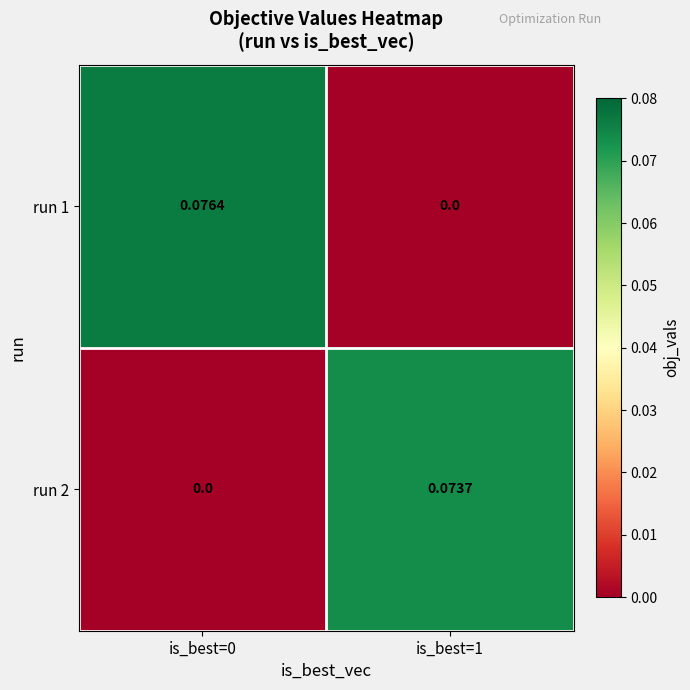

Rank the series at is_best=1 from lowest to highest value.

run 1, run 2